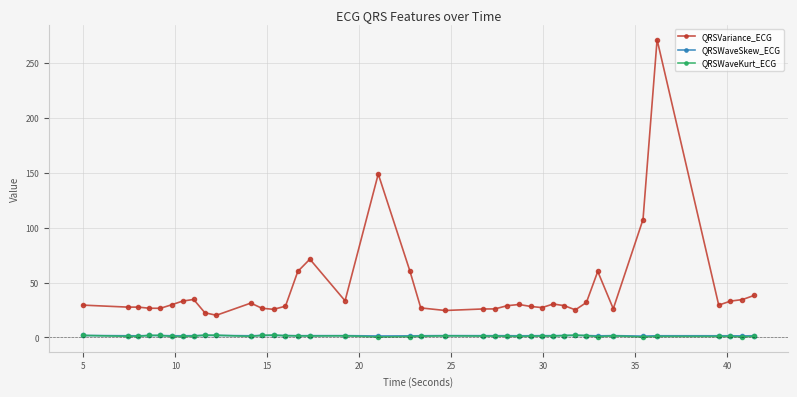

Which series has the widest spread of values?

QRSVariance_ECG